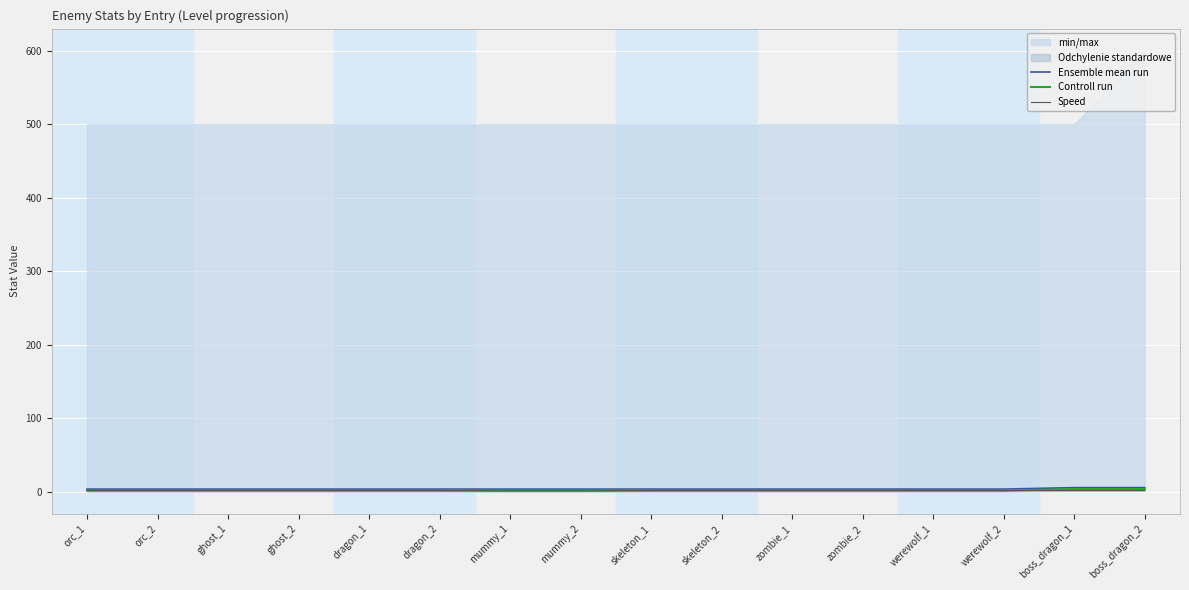

Reading left to right, extract all data points from this chart.

Ensemble mean run: orc_1=4.0	orc_2=4.0	ghost_1=4.0	ghost_2=4.0	dragon_1=4.0	dragon_2=4.0	mummy_1=4.0	mummy_2=4.0	skeleton_1=4.0	skeleton_2=4.0	zombie_1=4.0	zombie_2=4.0	werewolf_1=4.0	werewolf_2=4.0	boss_dragon_1=6.0	boss_dragon_2=6.0
Controll run: orc_1=2.0	orc_2=2.0	ghost_1=2.0	ghost_2=2.0	dragon_1=2.0	dragon_2=2.0	mummy_1=2.0	mummy_2=2.0	skeleton_1=2.0	skeleton_2=2.0	zombie_1=2.0	zombie_2=2.0	werewolf_1=2.0	werewolf_2=2.0	boss_dragon_1=4.0	boss_dragon_2=4.0
Speed: orc_1=2.0	orc_2=2.0	ghost_1=2.0	ghost_2=2.0	dragon_1=2.0	dragon_2=2.0	mummy_1=1.5	mummy_2=1.5	skeleton_1=2.0	skeleton_2=2.0	zombie_1=2.0	zombie_2=2.0	werewolf_1=2.0	werewolf_2=2.0	boss_dragon_1=2.0	boss_dragon_2=2.0